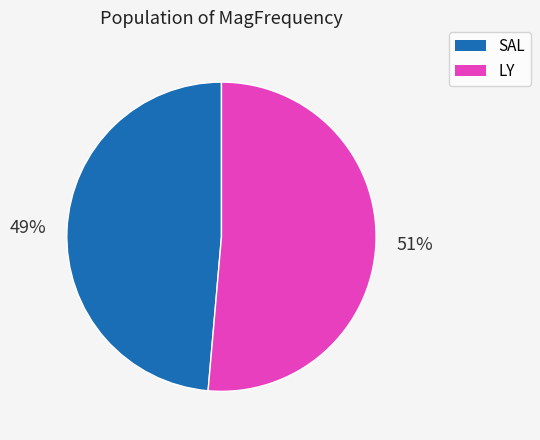

To the nearest percent, what portion does LY represent?

51%